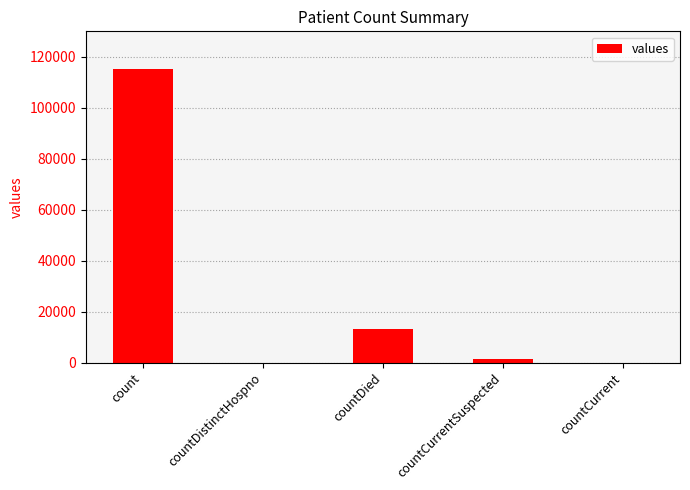

Where is the data nearest to the value 57689?

countDied